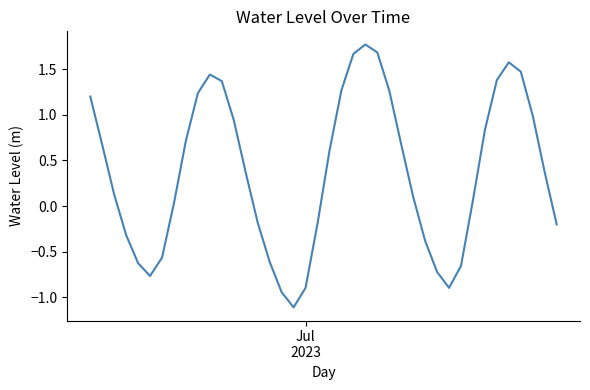

What is the difference between the maximum and minimum values?

2.9